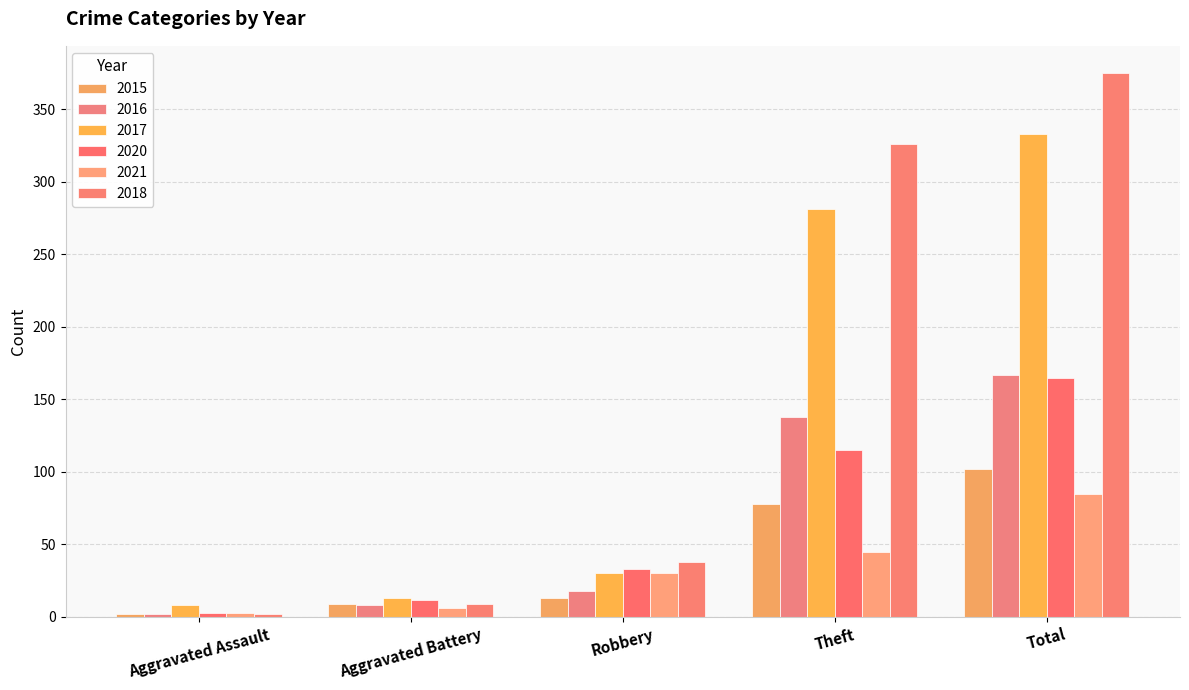

Reading right to left, transcribe all the data shown in this chart.

2015: Total=102	Theft=78	Robbery=13	Aggravated Battery=9	Aggravated Assault=2
2016: Total=167	Theft=138	Robbery=18	Aggravated Battery=8	Aggravated Assault=2
2017: Total=333	Theft=281	Robbery=30	Aggravated Battery=13	Aggravated Assault=8
2020: Total=165	Theft=115	Robbery=33	Aggravated Battery=12	Aggravated Assault=3
2021: Total=85	Theft=45	Robbery=30	Aggravated Battery=6	Aggravated Assault=3
2018: Total=375	Theft=326	Robbery=38	Aggravated Battery=9	Aggravated Assault=2